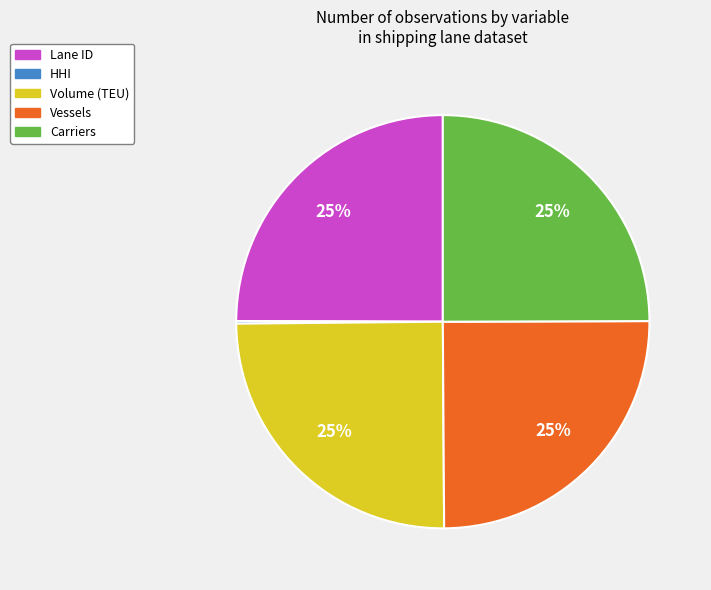

Is there any slice that represents more than half of the pie?

No